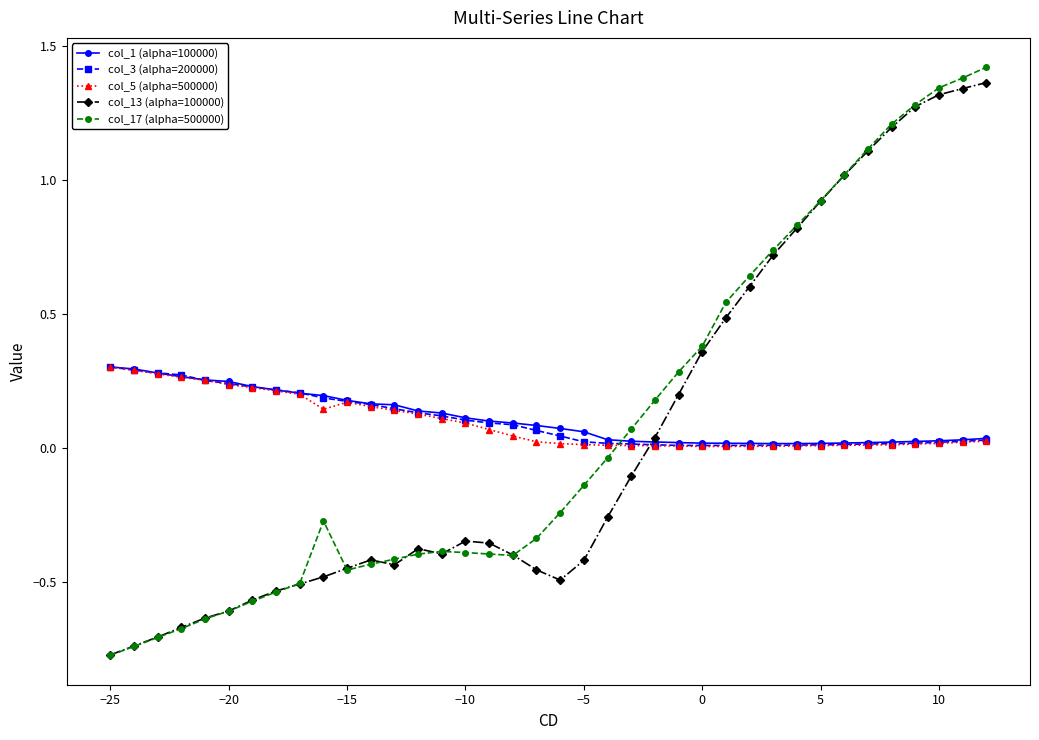

Which series has the largest range (max minus min)?

col_17 (alpha=500000)